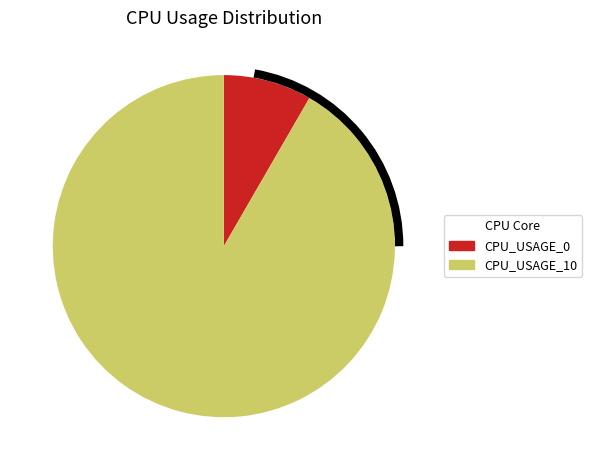

Does any single category account for the majority?

Yes